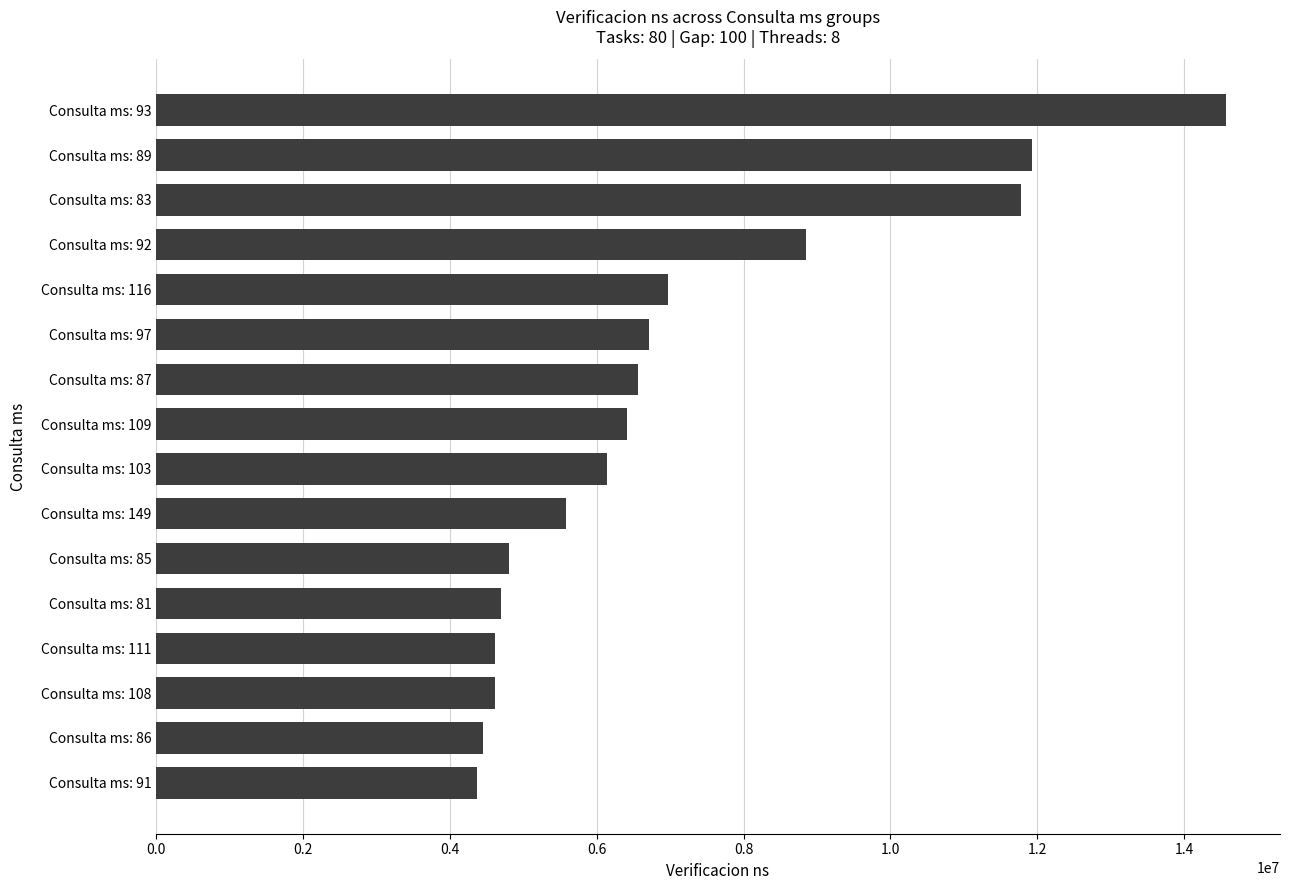

What is the label of the 2nd bar from the top?

Consulta ms: 89